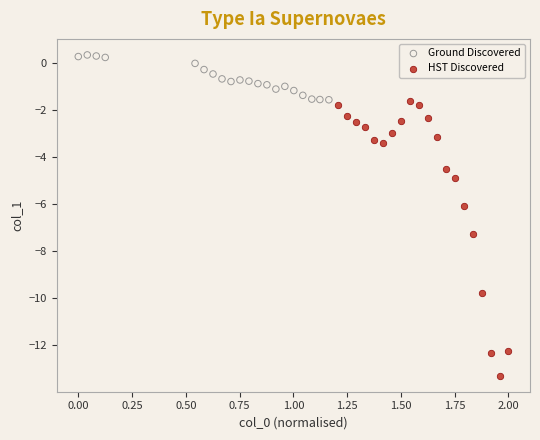

Which series has the largest Y range (max minus min)?

HST Discovered